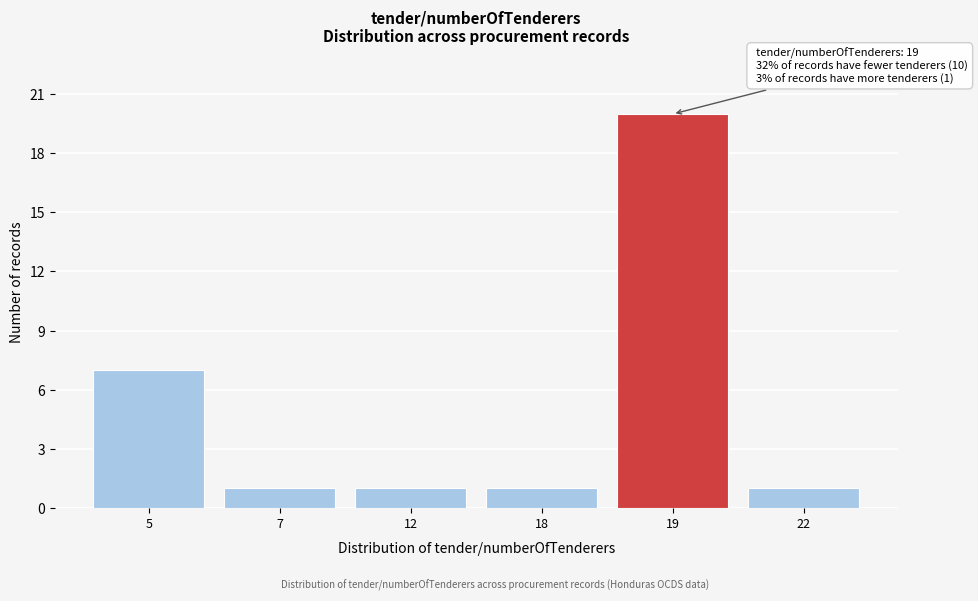

Reading left to right, list all the values displayed in this chart.

5=7	7=1	12=1	18=1	19=20	22=1